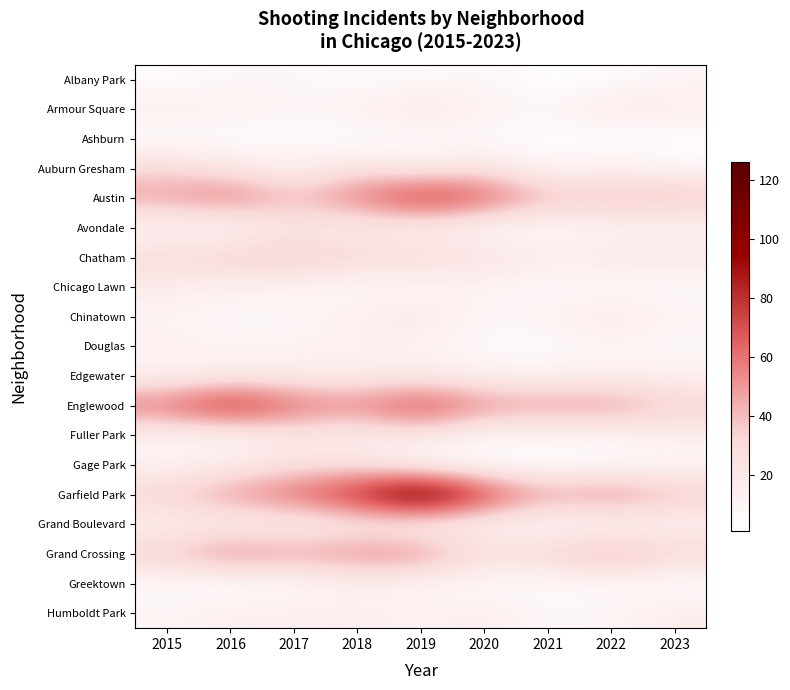

Reading left to right, extract all data points from this chart.

Albany Park: 2015=3	2016=8	2017=8	2018=5	2019=5	2020=9	2021=1	2022=4	2023=9
Armour Square: 2015=16	2016=14	2017=9	2018=13	2019=22	2020=13	2021=8	2022=21	2023=17
Ashburn: 2015=2	2016=3	2017=4	2018=3	2019=5	2020=5	2021=2	2022=2	2023=2
Auburn Gresham: 2015=31	2016=22	2017=13	2018=25	2019=14	2020=25	2021=7	2022=14	2023=8
Austin: 2015=49	2016=62	2017=39	2018=60	2019=84	2020=70	2021=42	2022=44	2023=42
Avondale: 2015=8	2016=4	2017=23	2018=13	2019=13	2020=6	2021=5	2022=10	2023=10
Chatham: 2015=30	2016=38	2017=39	2018=34	2019=30	2020=27	2021=17	2022=21	2023=22
Chicago Lawn: 2015=17	2016=12	2017=12	2018=5	2019=9	2020=10	2021=5	2022=5	2023=5
Chinatown: 2015=10	2016=7	2017=7	2018=15	2019=21	2020=8	2021=12	2022=21	2023=11
Douglas: 2015=14	2016=10	2017=11	2018=13	2019=12	2020=5	2021=4	2022=9	2023=6
Edgewater: 2015=11	2016=16	2017=16	2018=16	2019=17	2020=13	2021=12	2022=14	2023=13
Englewood: 2015=63	2016=88	2017=64	2018=56	2019=77	2020=54	2021=51	2022=53	2023=36
Fuller Park: 2015=11	2016=8	2017=19	2018=14	2019=21	2020=7	2021=8	2022=9	2023=15
Gage Park: 2015=11	2016=17	2017=24	2018=24	2019=6	2020=4	2021=2	2022=5	2023=7
Garfield Park: 2015=36	2016=51	2017=65	2018=86	2019=126	2020=79	2021=48	2022=58	2023=41
Grand Boulevard: 2015=12	2016=15	2017=11	2018=17	2019=10	2020=11	2021=6	2022=7	2023=11
Grand Crossing: 2015=38	2016=58	2017=50	2018=56	2019=57	2020=28	2021=35	2022=50	2023=34
Greektown: 2015=4	2016=2	2017=5	2018=12	2019=8	2020=5	2021=4	2022=7	2023=2
Humboldt Park: 2015=10	2016=15	2017=15	2018=16	2019=12	2020=17	2021=7	2022=10	2023=17